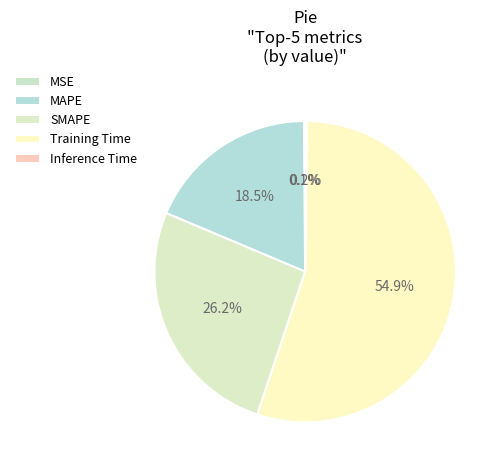

Rank the categories by value from lowest to highest.

MSE, Inference Time, MAPE, SMAPE, Training Time